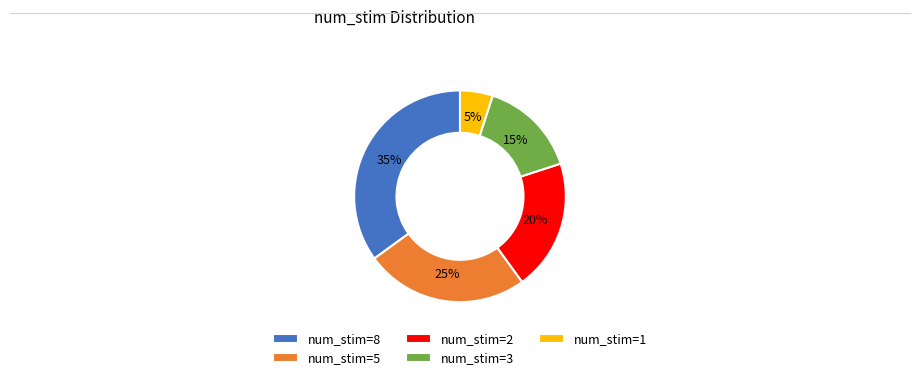

What is the smallest slice in the pie chart?

num_stim=1